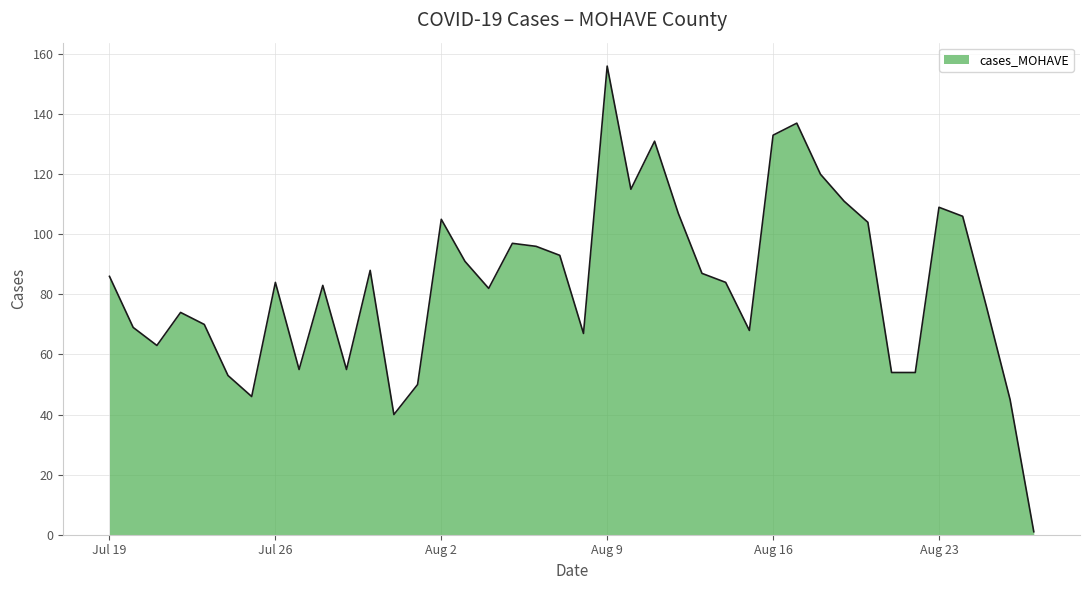

What is the maximum value shown in the chart?

156